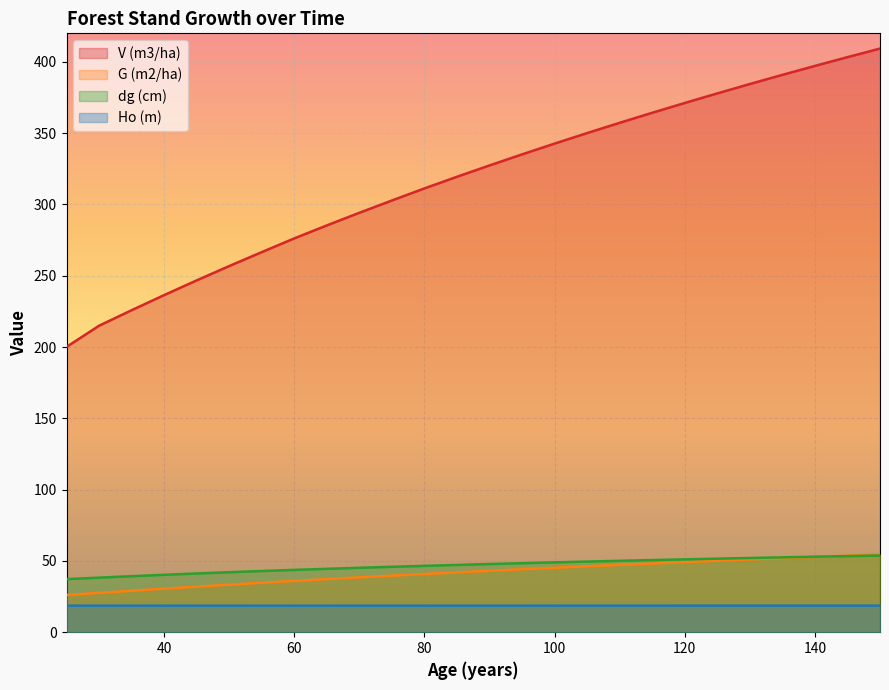

Between 100 and 70, which is larger?

100